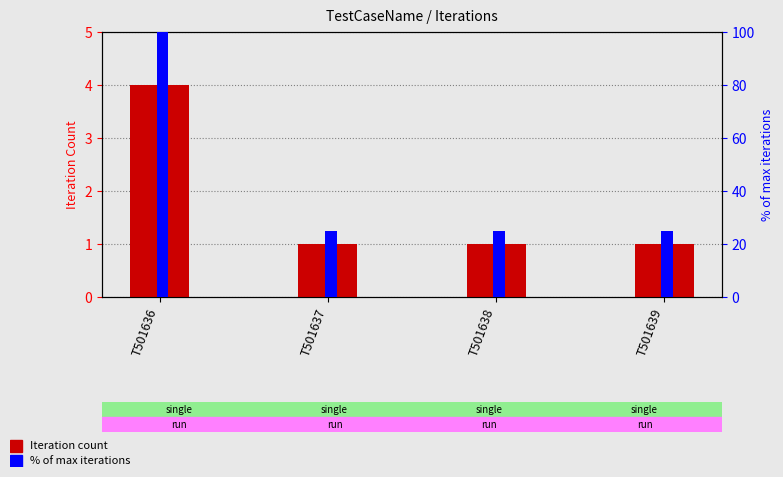

The Iteration series shows 2 at T501636. True or false?

False